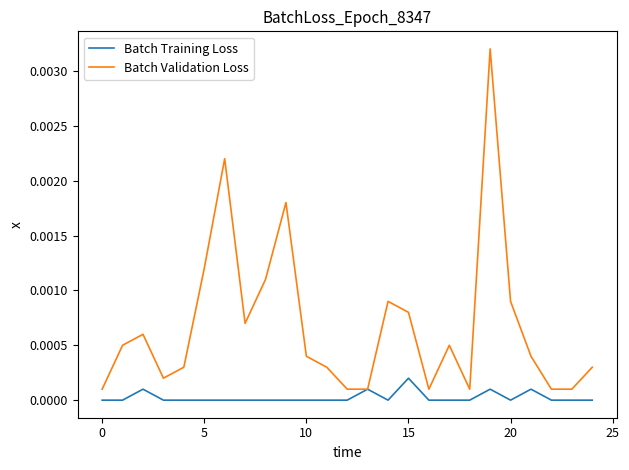

True or false: Batch Training Loss has more than 2 points higher than both neighbors.

True